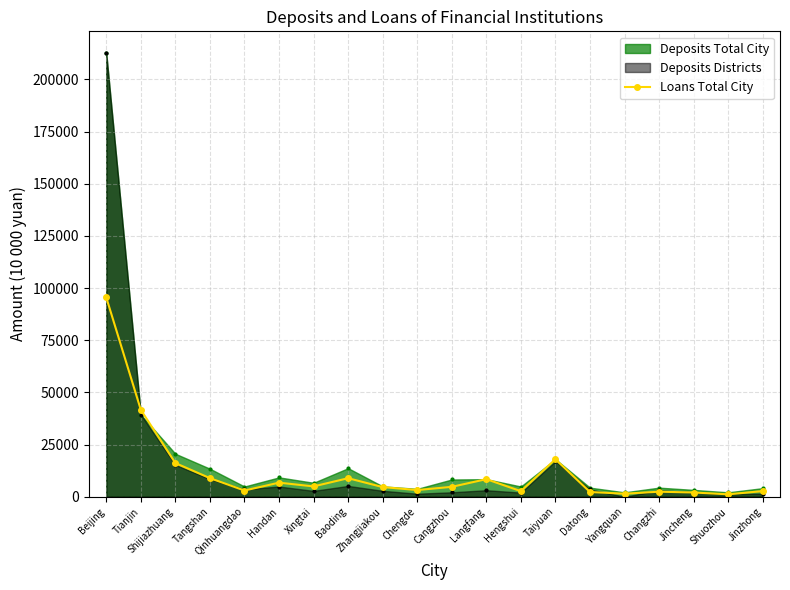

What is the label of the 1st point from the right?

Jinzhong